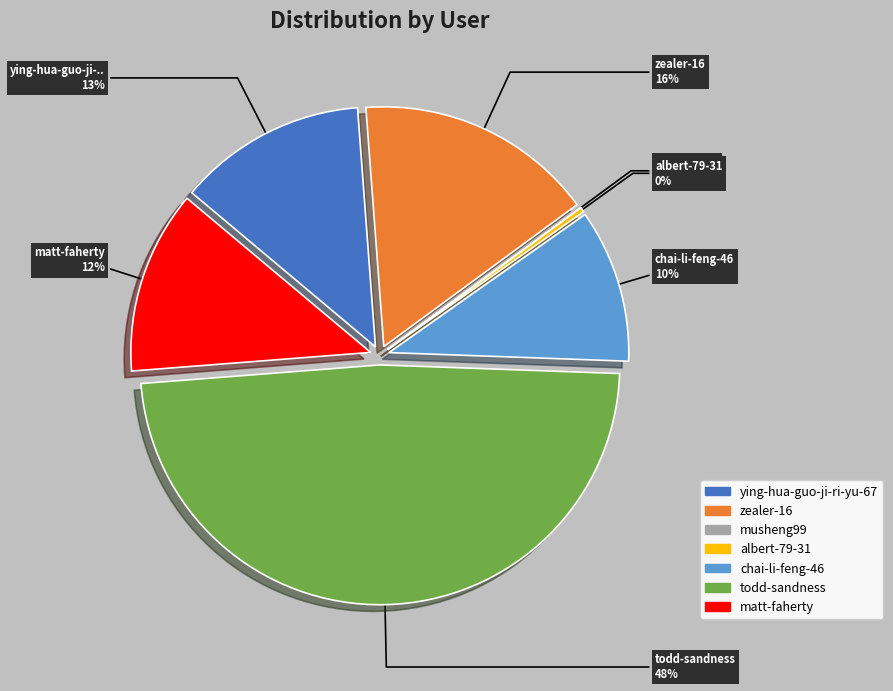

What percentage is NOT represented by musheng99?

100.0%